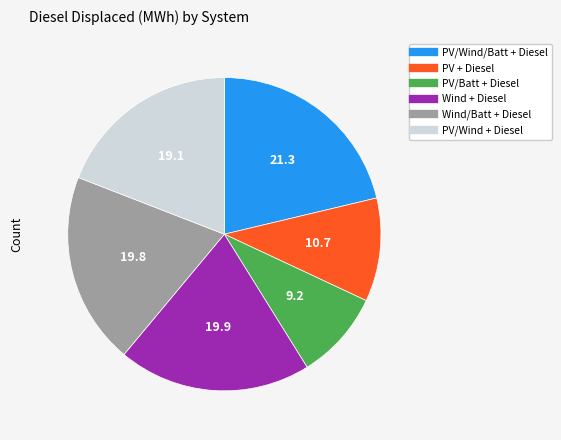

Count the number of slices in the pie.

6